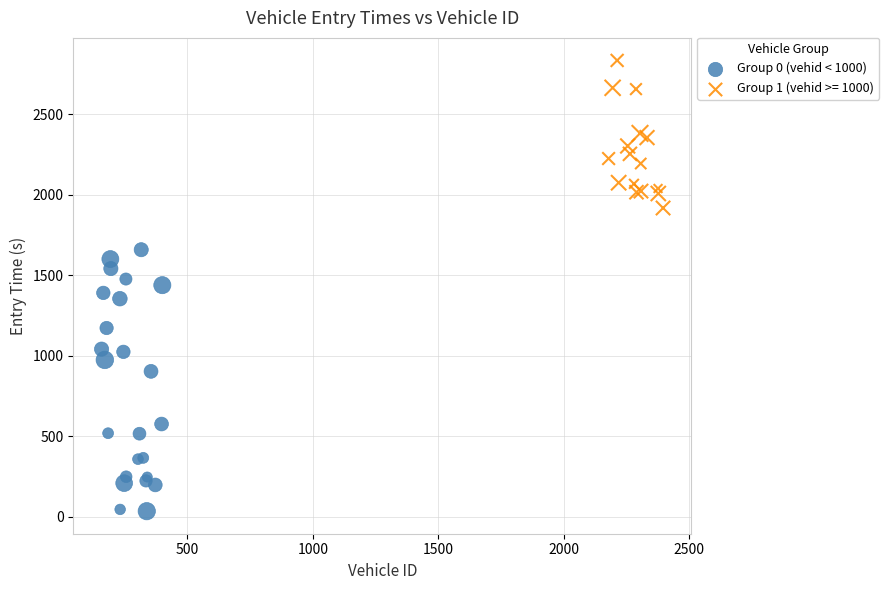

Which series contains the highest Y value?

Group 1 (vehid >= 1000)